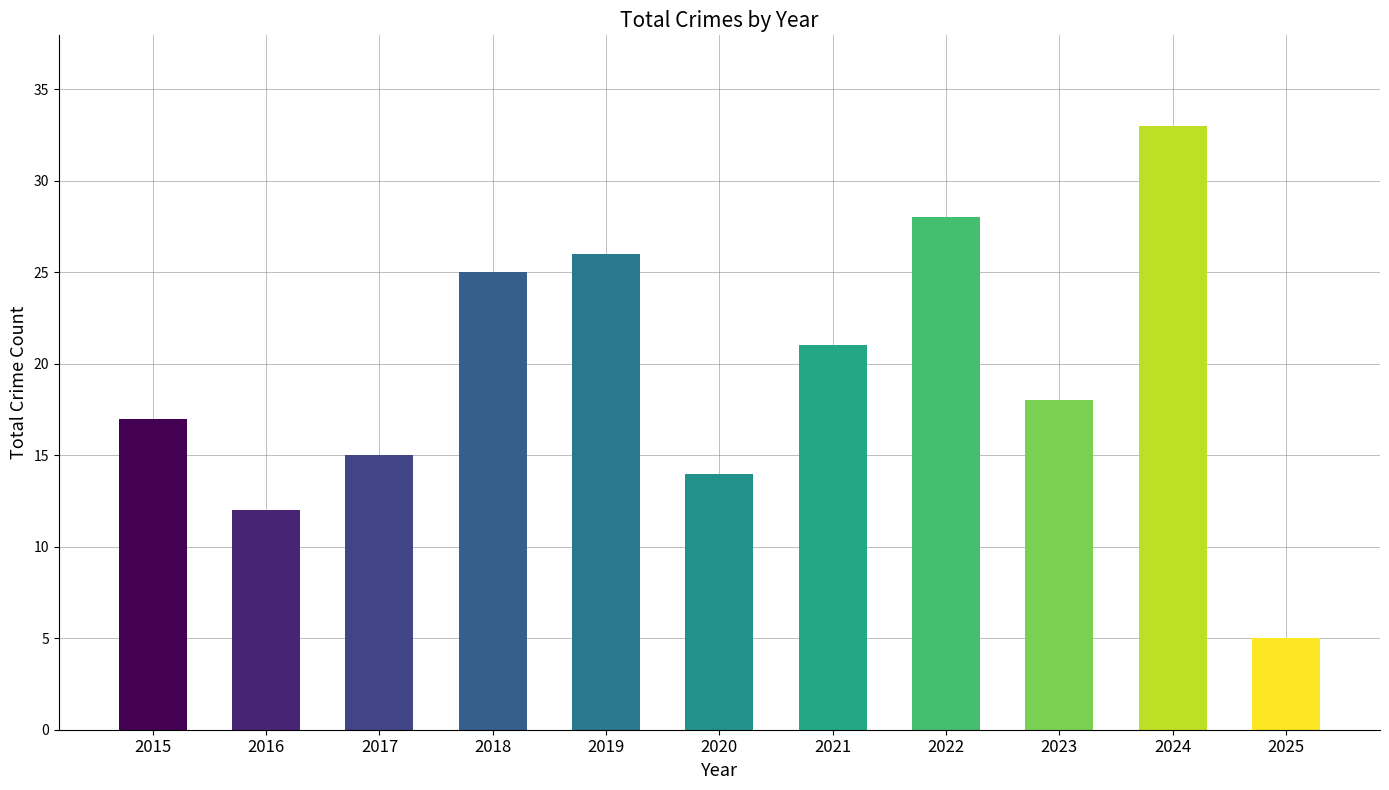

List the labels in order of value, largest first.

2024, 2022, 2019, 2018, 2021, 2023, 2015, 2017, 2020, 2016, 2025